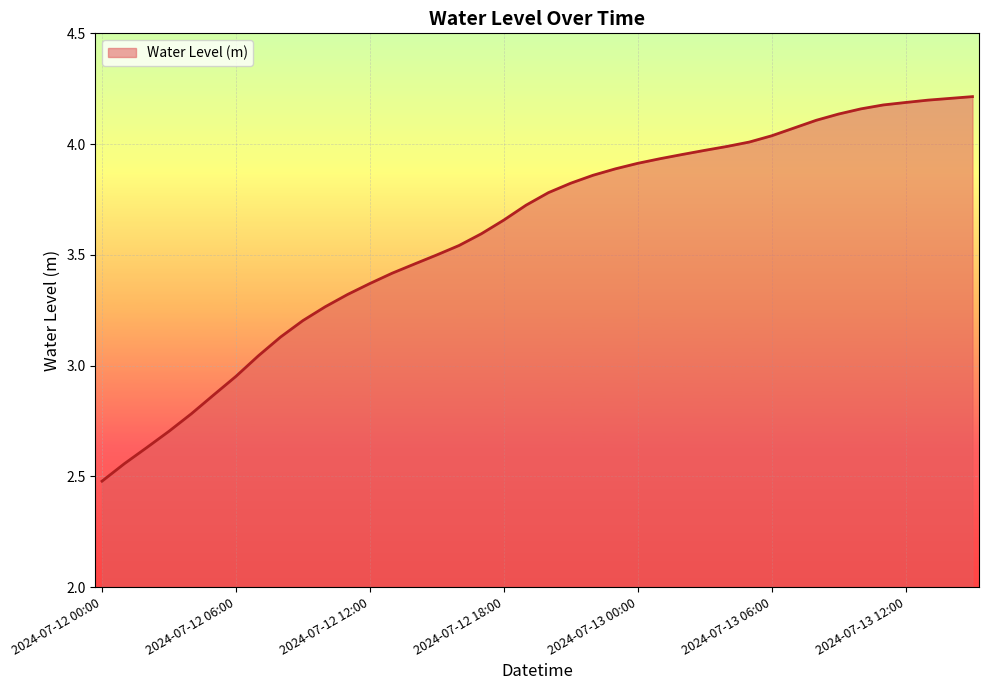

What is the minimum value shown in the chart?

2.5